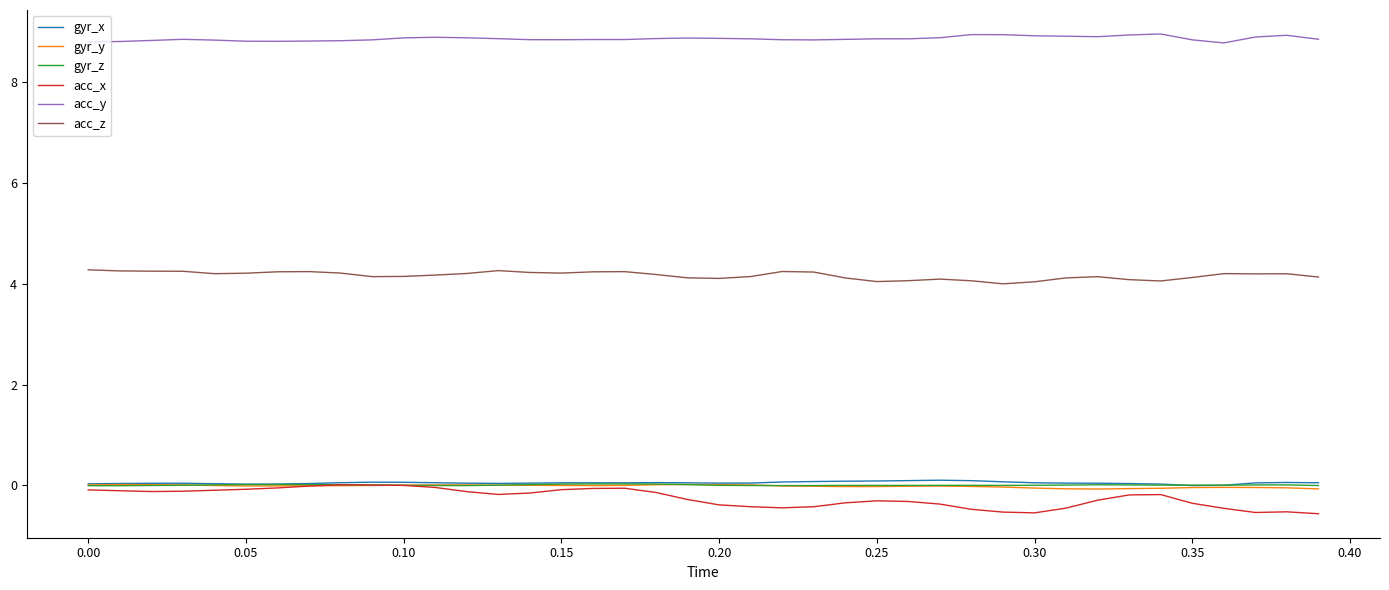

Which series has the largest range (max minus min)?

acc_x